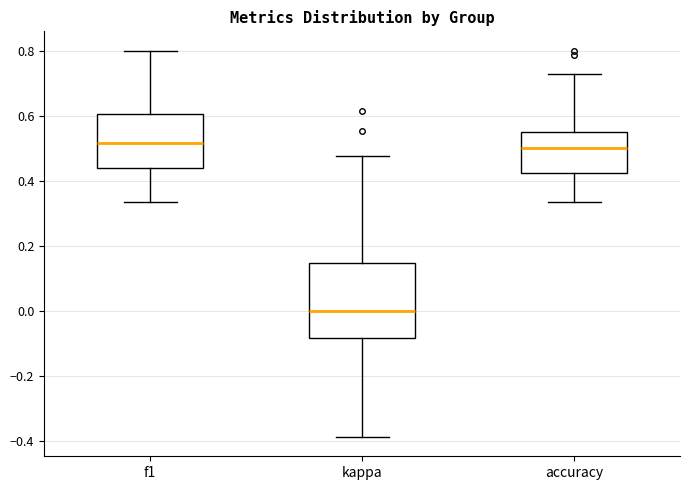

Reading left to right, transcribe this box plot: for each box, give where its median line is, the range the box spans, and where its two whiskers end, as read against the y-axis. The values are not printed on the chart, so give them approximately, as read against the axis.

f1: median 0.52, box 0.44 to 0.60, whiskers 0.34 to 0.80
kappa: median 0.00, box -0.08 to 0.14, whiskers -0.38 to 0.48
accuracy: median 0.50, box 0.42 to 0.54, whiskers 0.34 to 0.72